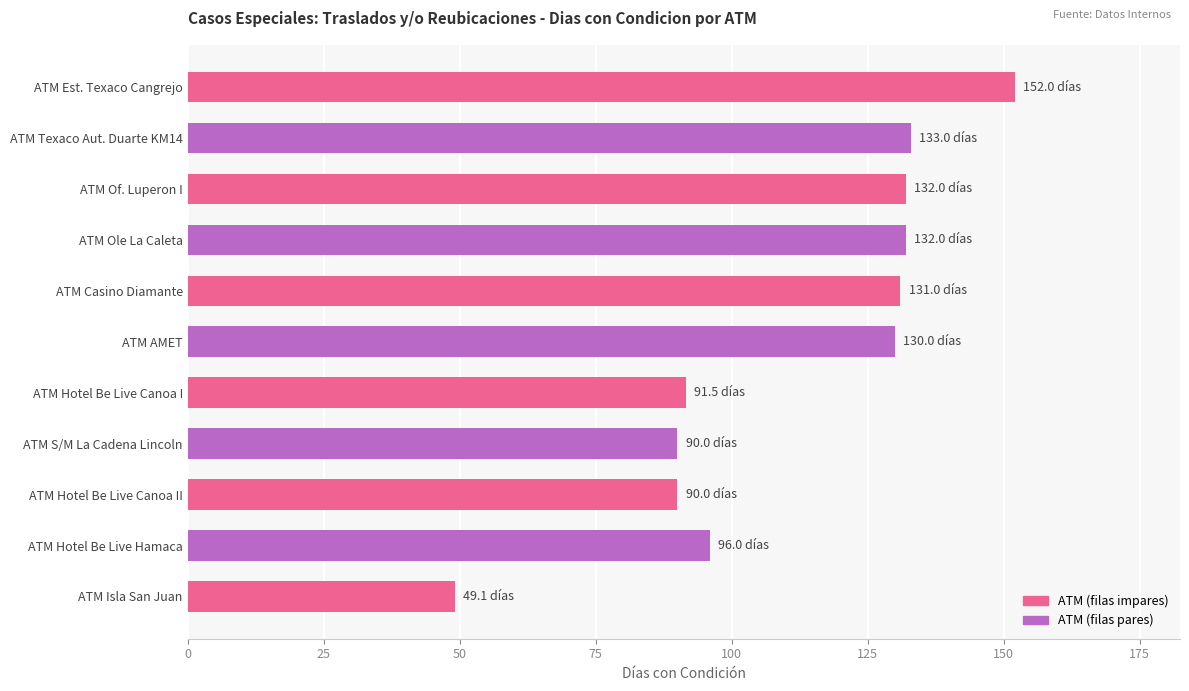

What position from the top is ATM Hotel Be Live Canoa II?

9